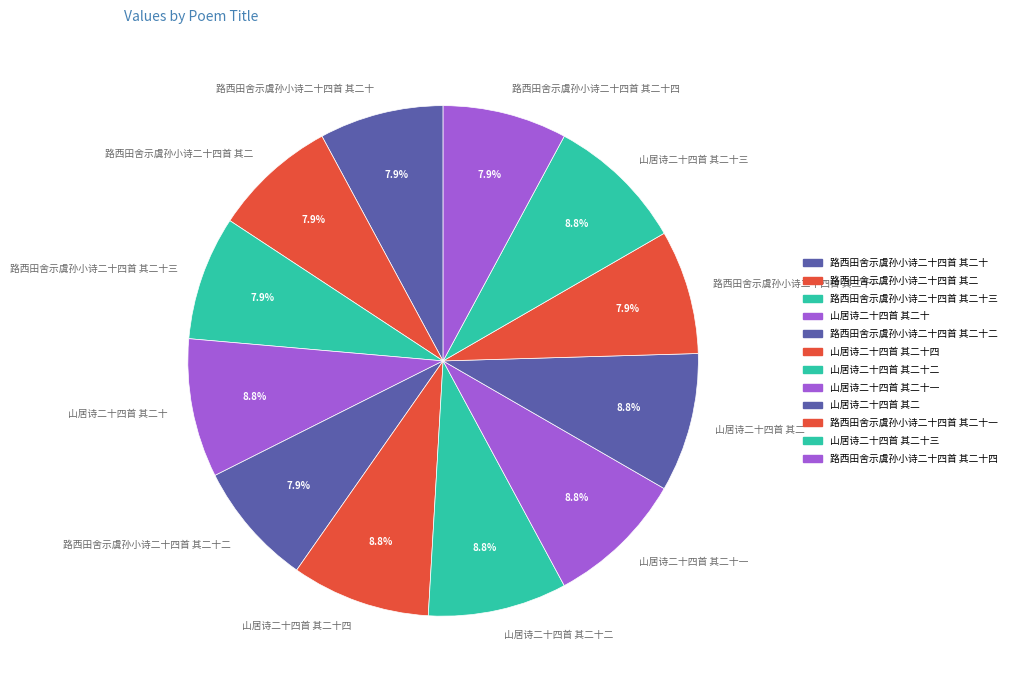

Combined, what portion of the pie is 山居诗二十四首 其二十一 and 山居诗二十四首 其二十三?

17.6%